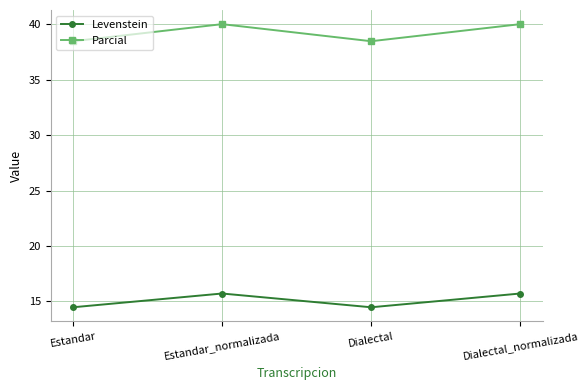

Is this an area chart (filled region under the line)?

No